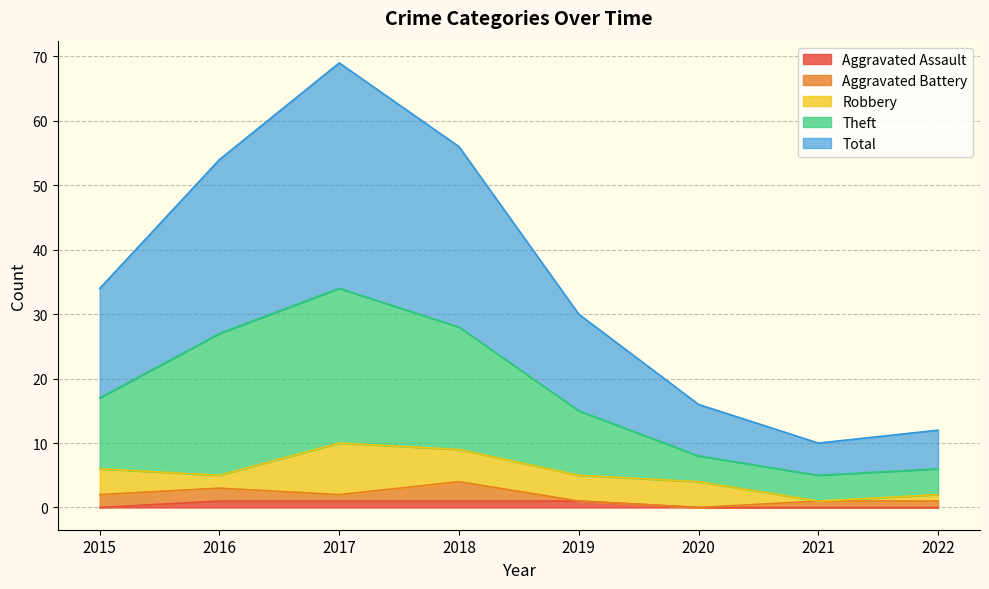

What are all the series names shown in the legend?

Aggravated Assault, Aggravated Battery, Robbery, Theft, Total